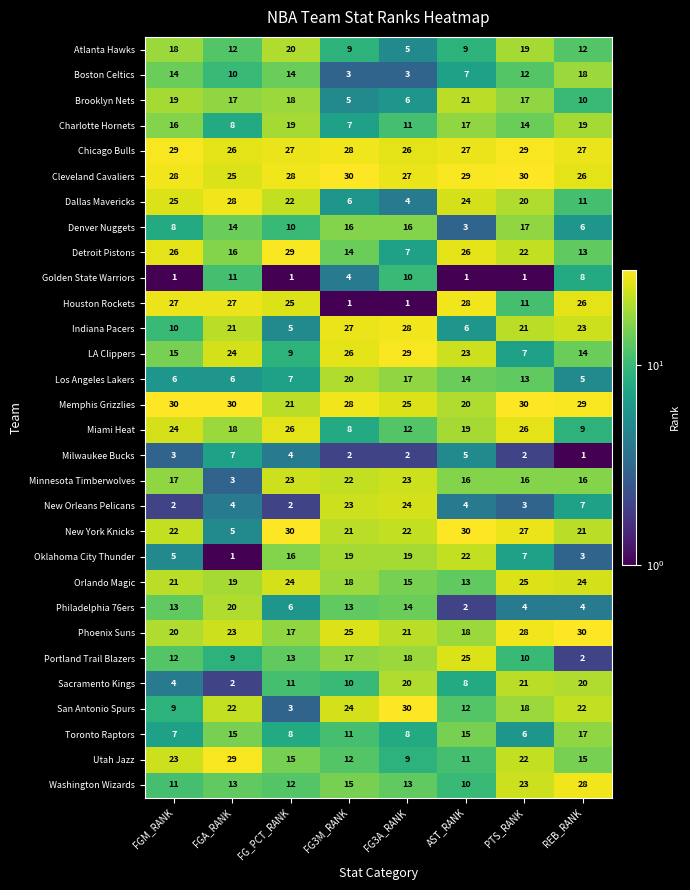

The value of Indiana Pacers at AST_RANK is 9. True or false?

False